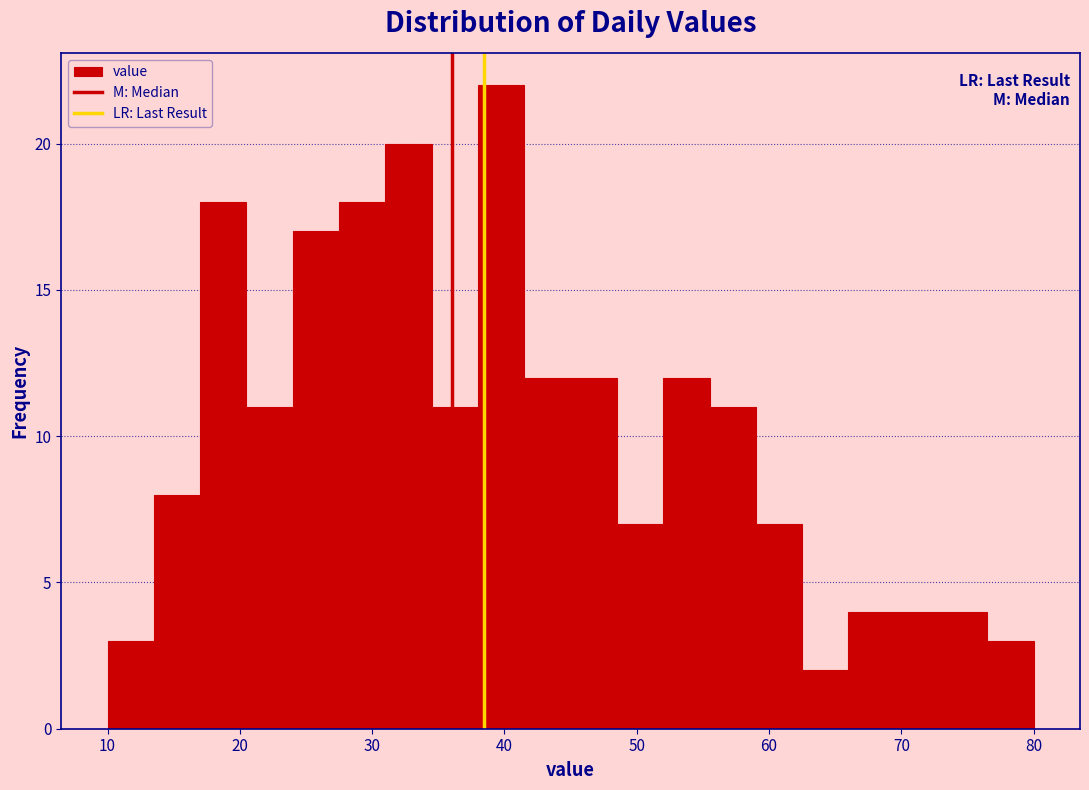

Read against the x-axis, roughly where is the centre of the tallest bar?

40